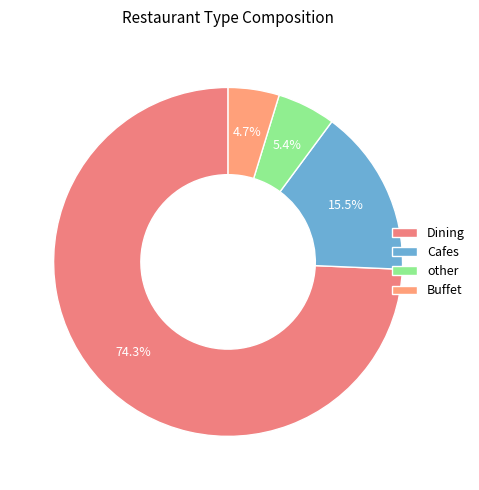

To the nearest percent, what is the average slice percentage?

25%